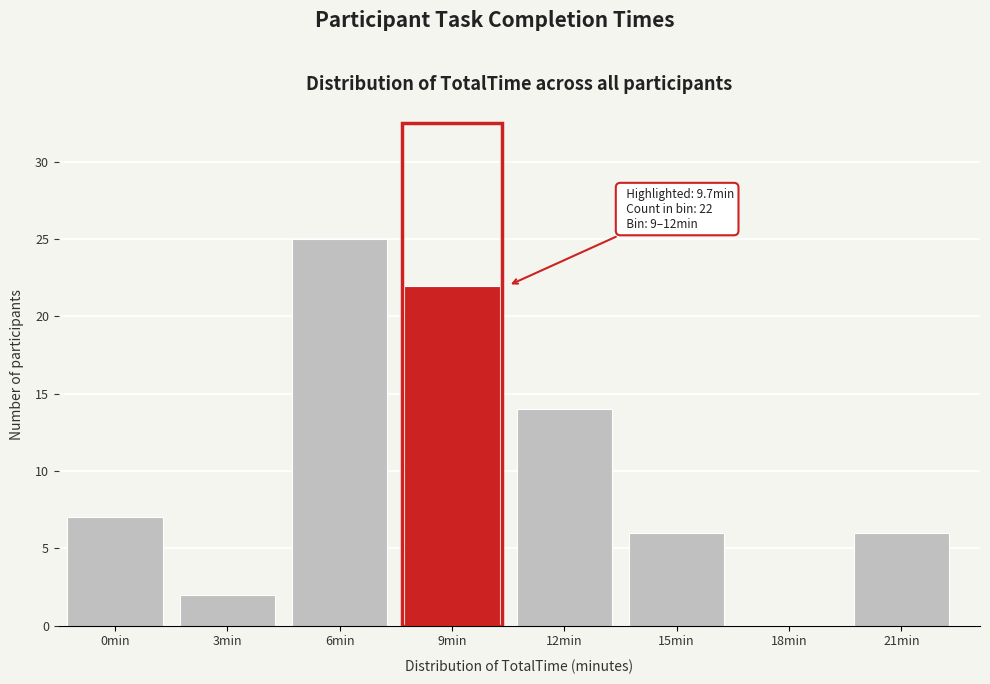

Where is the data nearest to the value 12?

12min